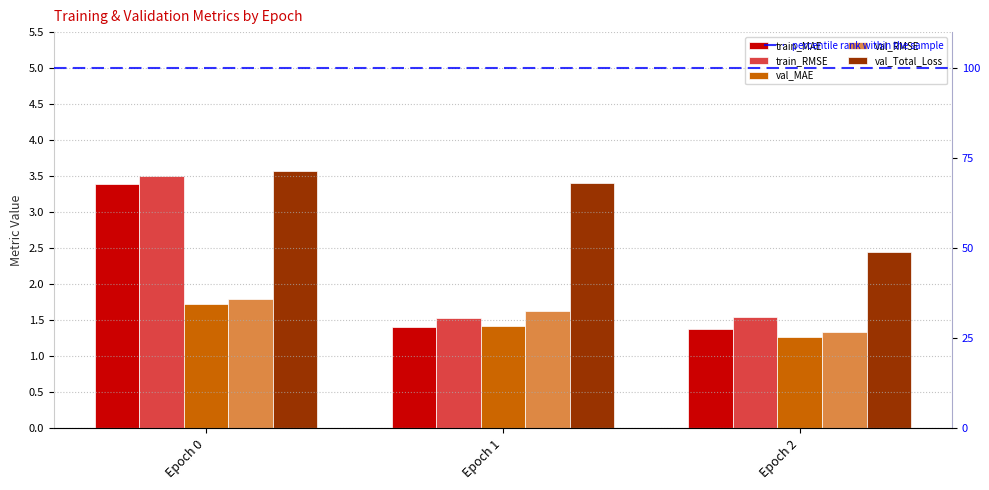

What is the approximate value of val_Total_Loss at Epoch 1?

3.4